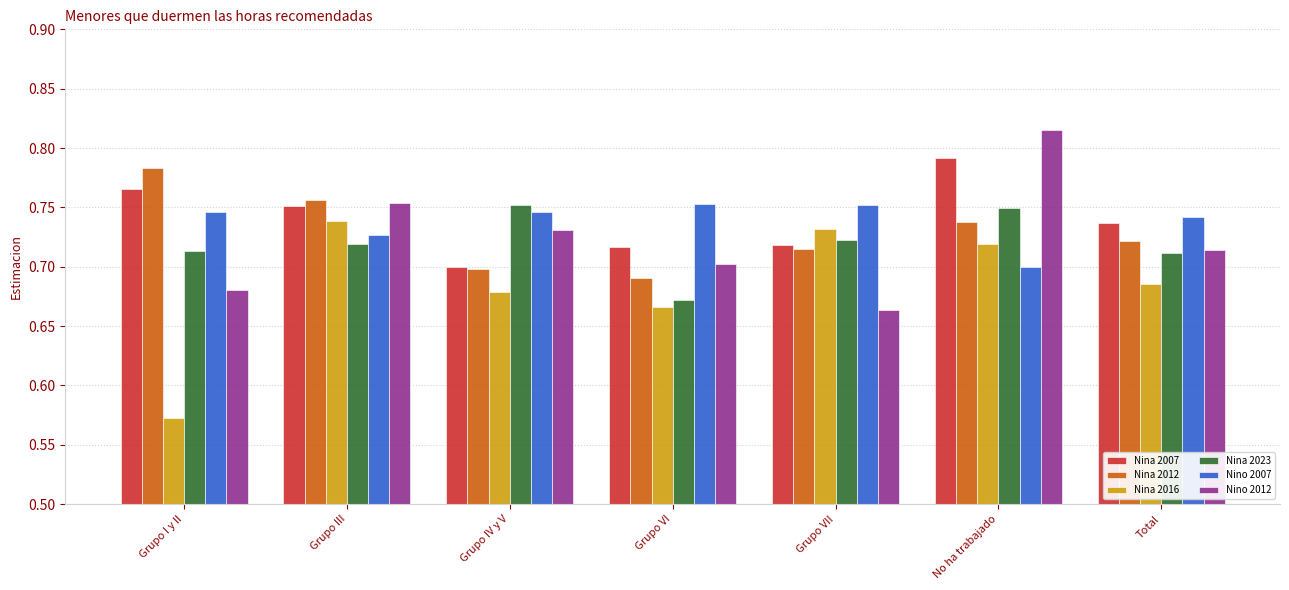

Are the bars horizontal?

No